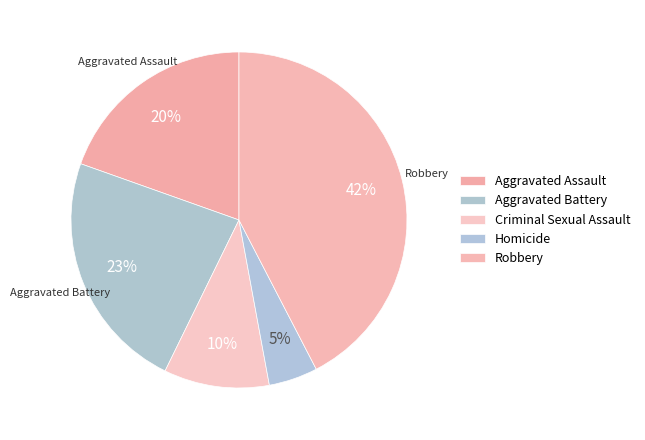

How many segments does this pie chart have?

5